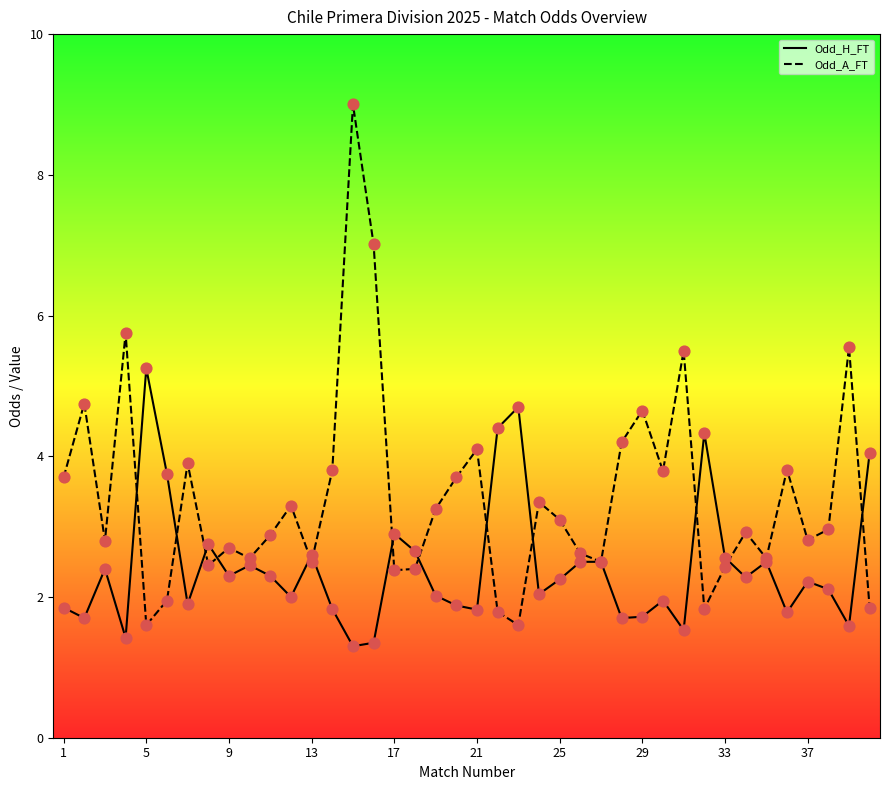

At how many categories does at least one series exceed 5?

6